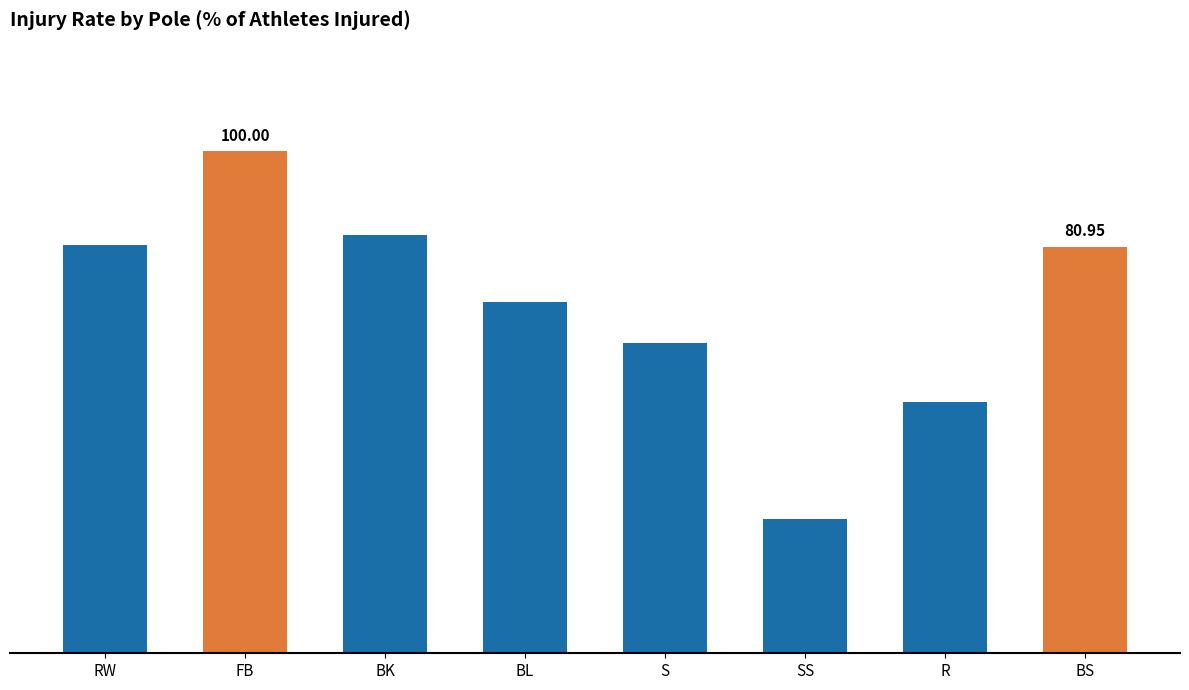

What is the change in value from RW to R?

-31.2